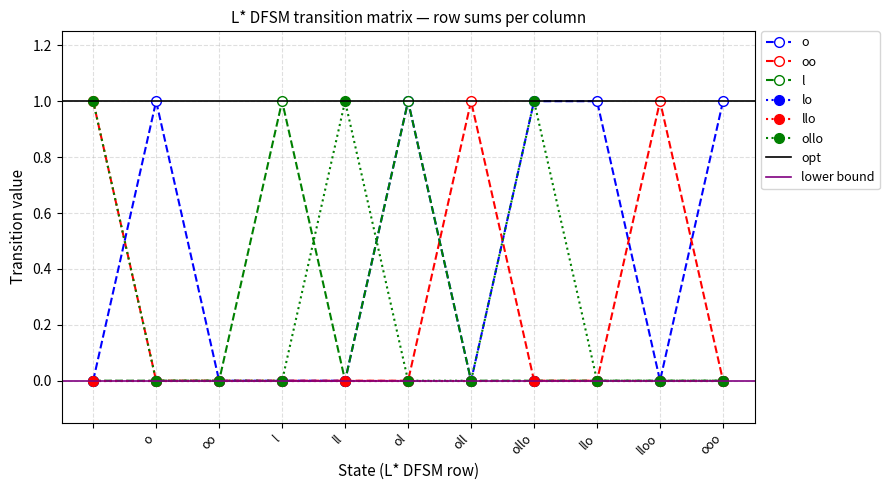

Which series has the widest spread of values?

o